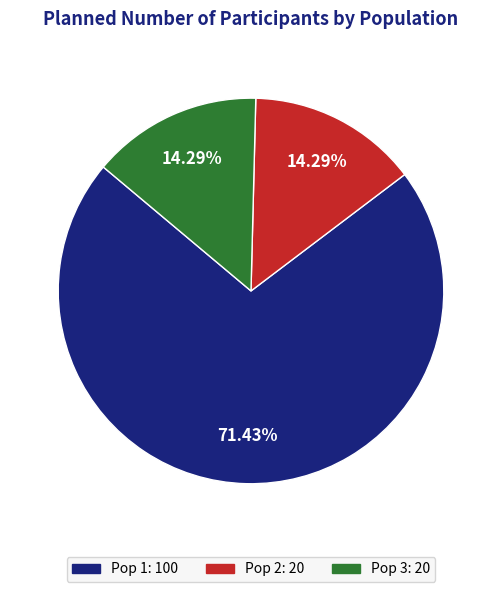

Combined, do Pop 1 and Pop 3 account for over 50%?

Yes